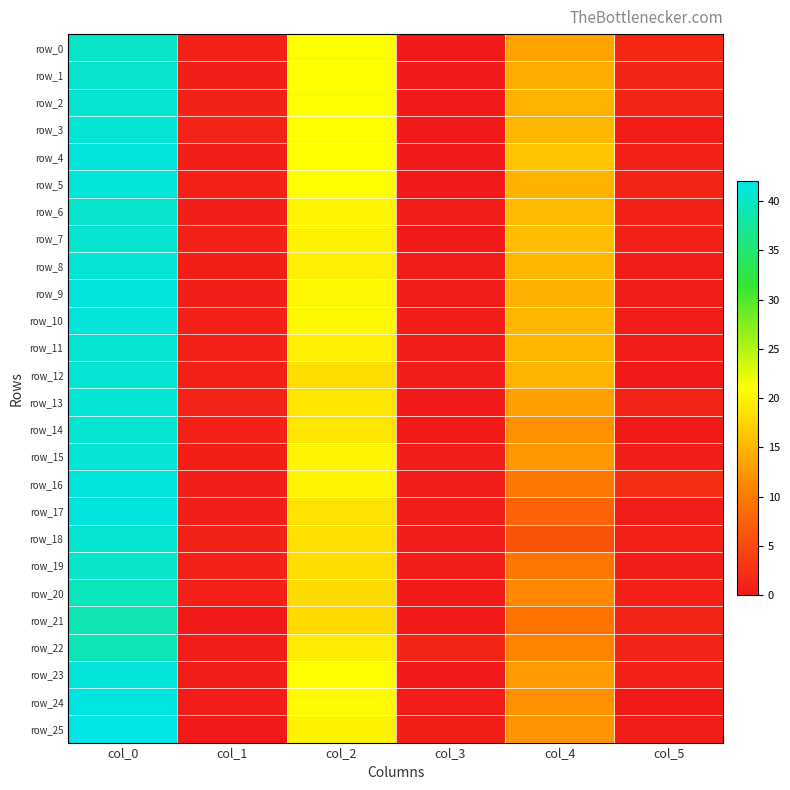

At col_5, list the series in order from largest to smallest.

row_16, row_0, row_1, row_21, row_2, row_5, row_13, row_22, row_6, row_4, row_7, row_20, row_23, row_18, row_15, row_19, row_9, row_17, row_25, row_3, row_8, row_10, row_11, row_12, row_14, row_24